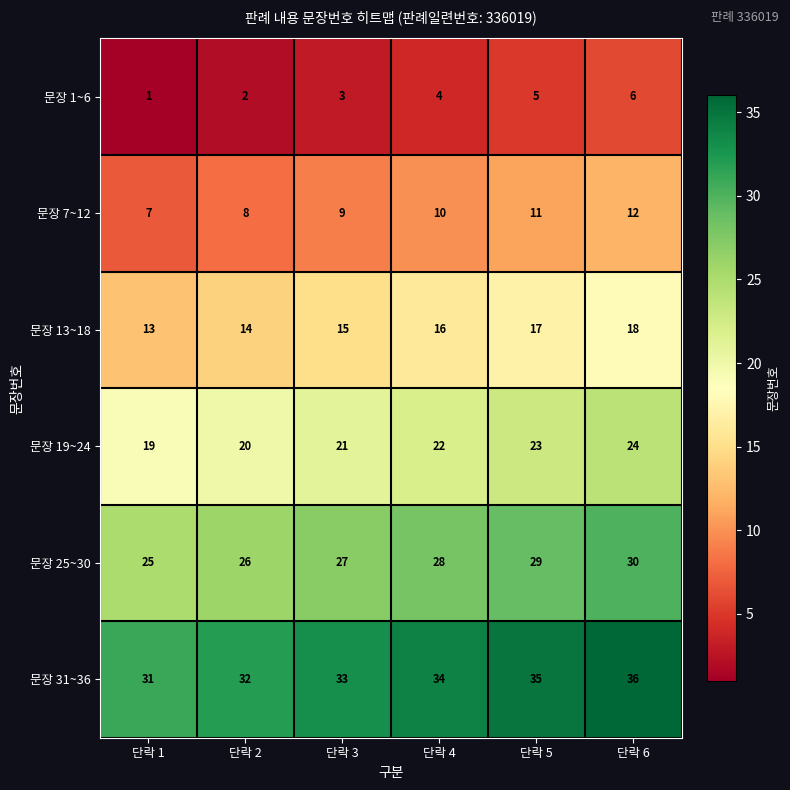

How many categories are shown in the chart?

6